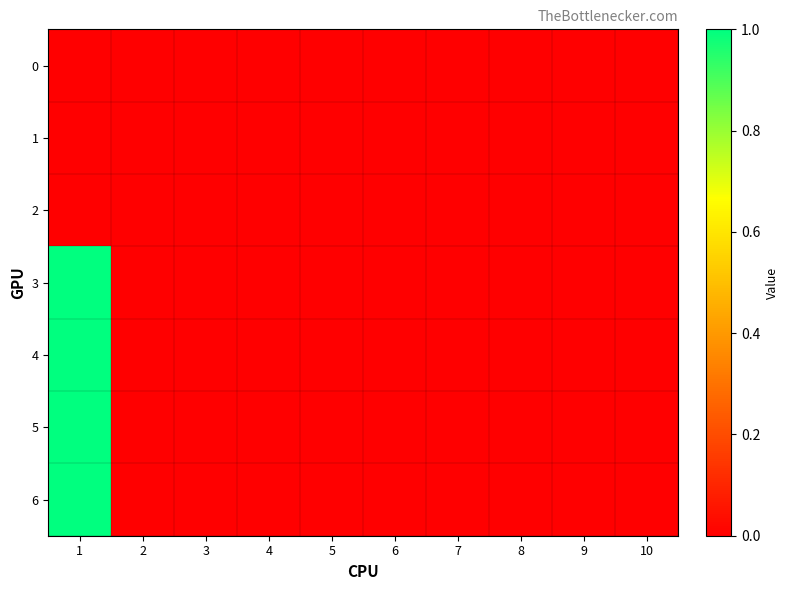

How many data points does each series have?

10